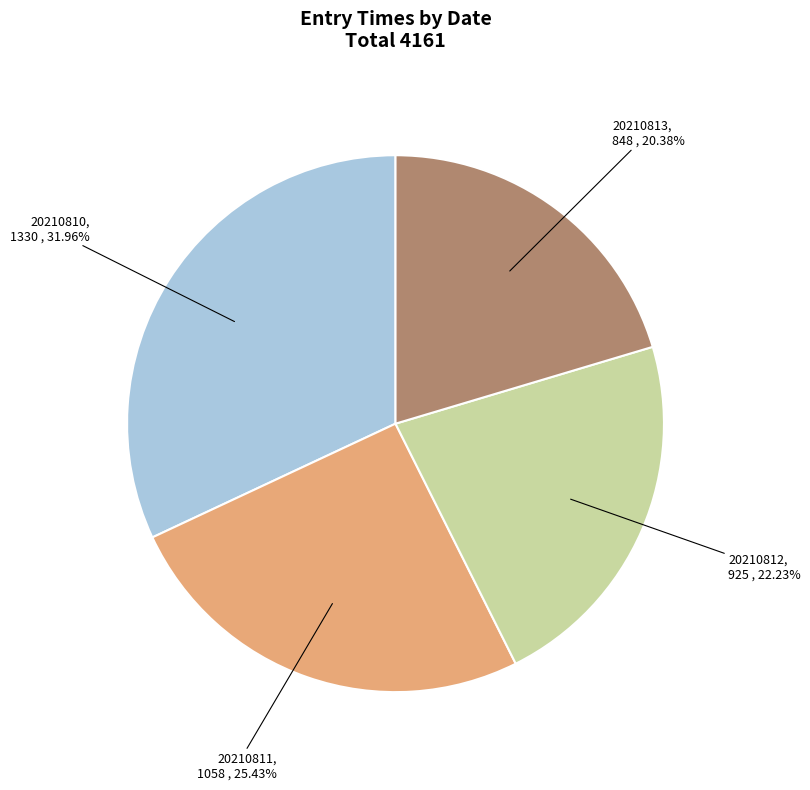

Approximately how many times larger is the value at 20210811 compared to 20210810?

0.8